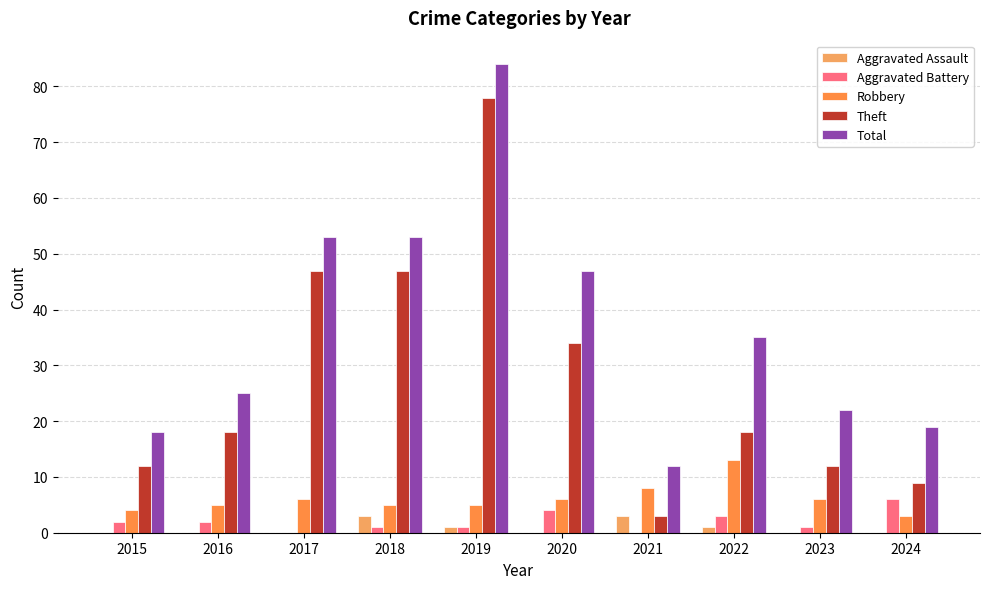

How many groups of bars are there?

10